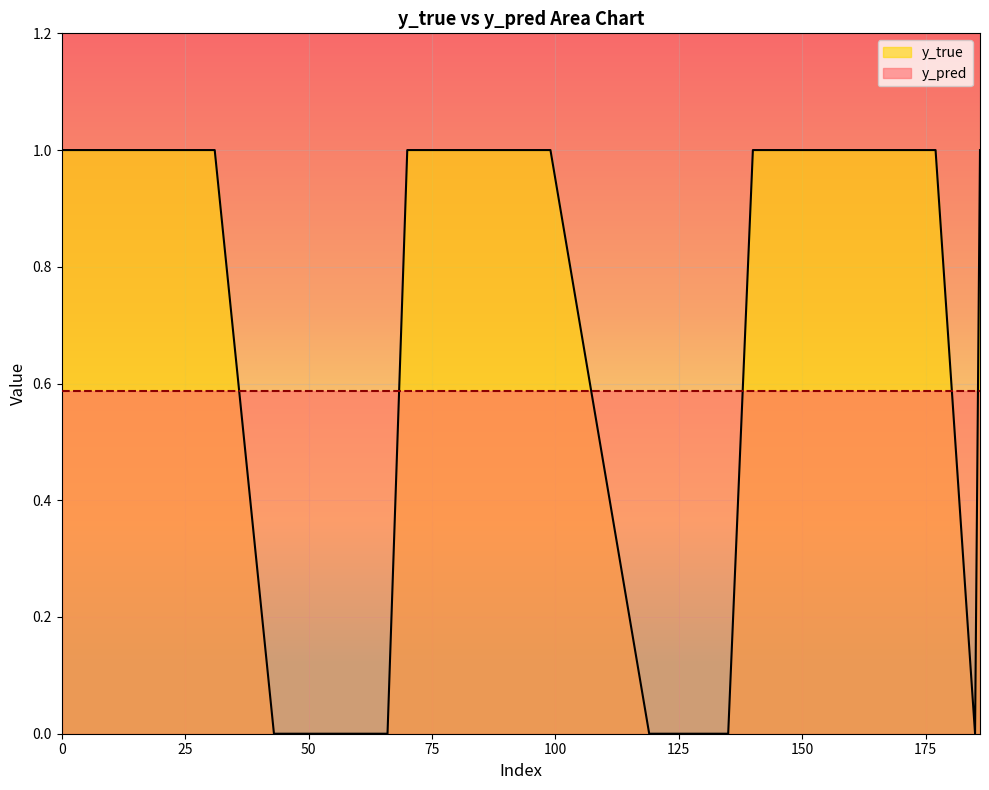

The chart shows a value of 1 at 91. True or false?

True